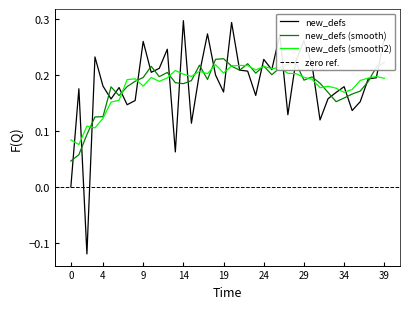

True or false: new_defs has a value of 0.1 at 24.

False